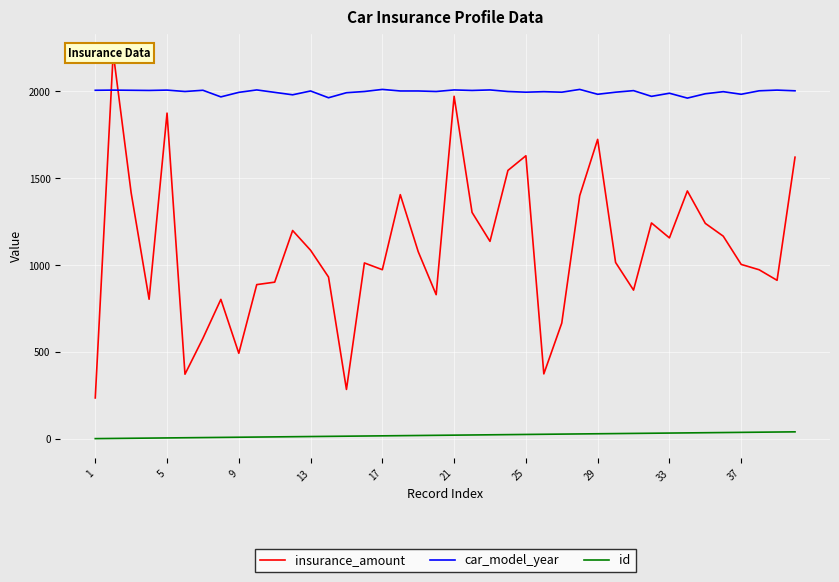

True or false: id and car_model_year intersect in this chart.

False